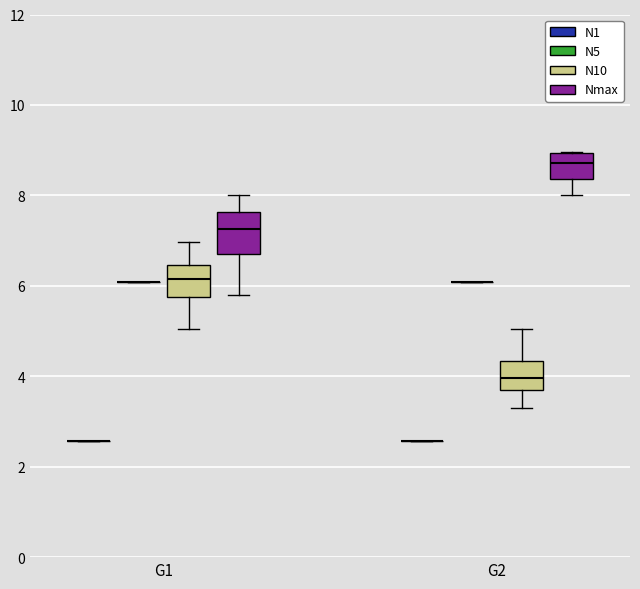

Reading left to right, read every box against the y-axis: the position of its median line, the range the box covers, and the ends of its whiskers. The values are not printed on the chart, so give them approximately, as read against the axis.

G1 (N1): box collapsed to a line at 2.6, whiskers 2.6 to 2.6
G1 (N5): box collapsed to a line at 6.0, whiskers 6.0 to 6.0
G1 (N10): median 6.2, box 5.8 to 6.4, whiskers 5.0 to 7.0
G1 (Nmax): median 7.2, box 6.8 to 7.6, whiskers 5.8 to 8.0
G2 (N1): box collapsed to a line at 2.6, whiskers 2.6 to 2.6
G2 (N5): box collapsed to a line at 6.0, whiskers 6.0 to 6.0
G2 (N10): median 4.0, box 3.6 to 4.4, whiskers 3.4 to 5.0
G2 (Nmax): median 8.8, box 8.4 to 9.0, whiskers 8.0 to 9.0